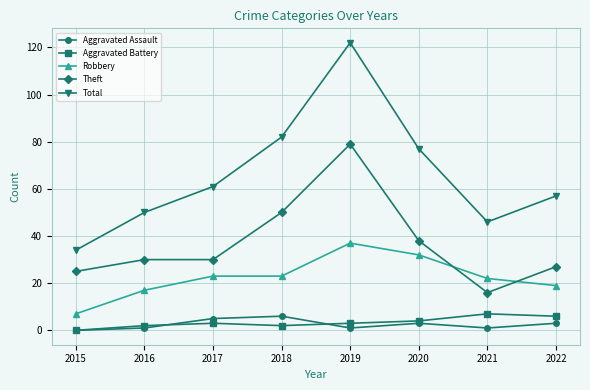

True or false: Total and Aggravated Battery cross at least once.

False